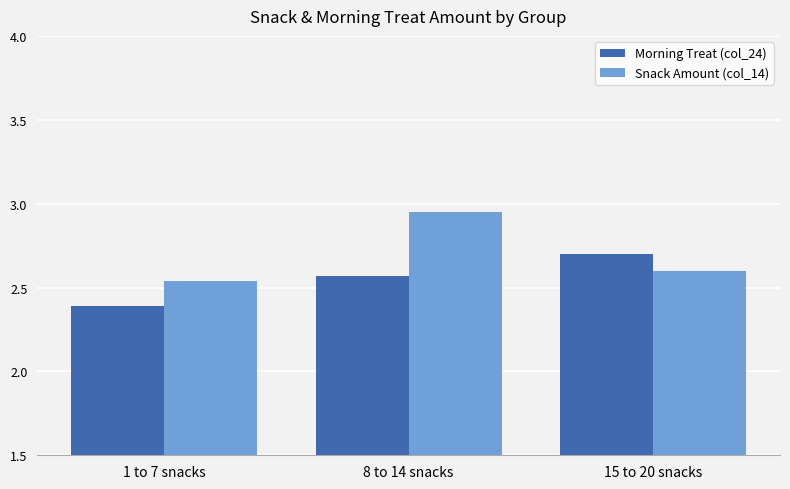

Are the bars grouped side by side (vs. stacked)?

Yes